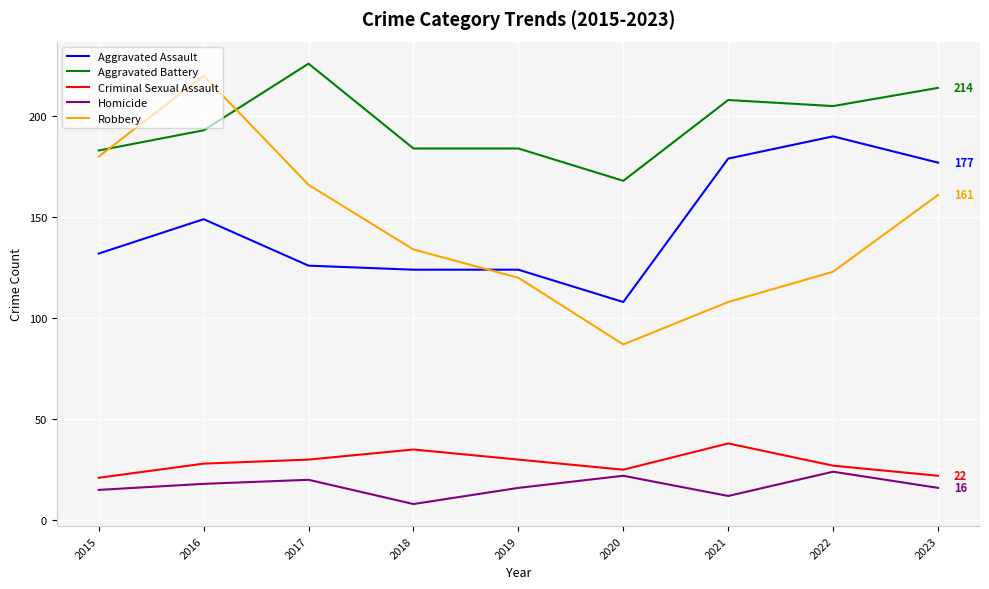

Which series has the largest total across all categories?

Aggravated Battery